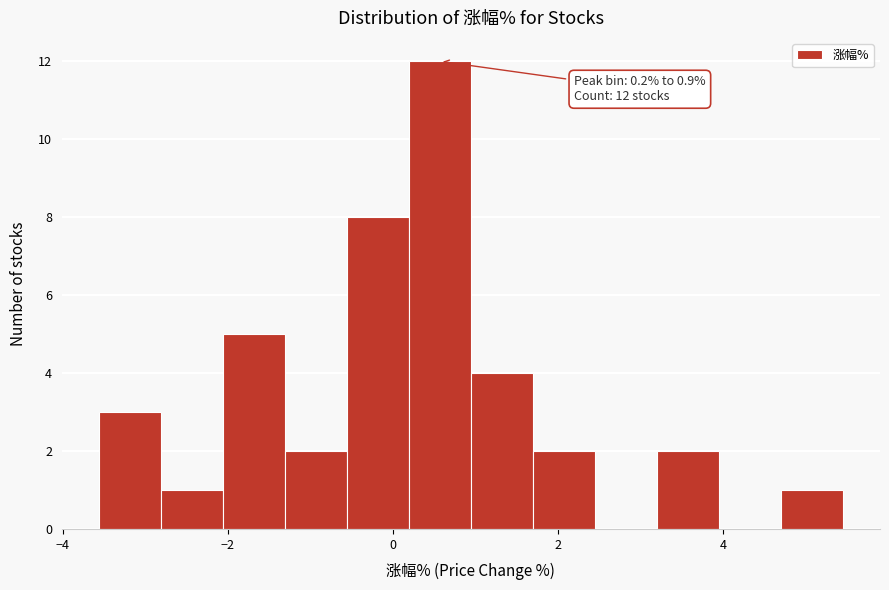

Read against the x-axis, roughly where is the centre of the tallest bar?

0.6